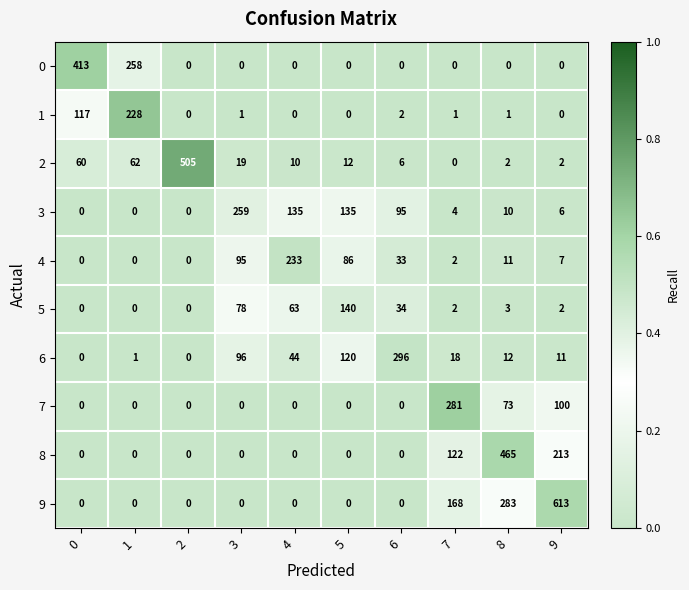

Between 0 and 9, which series saw the biggest shift?

9